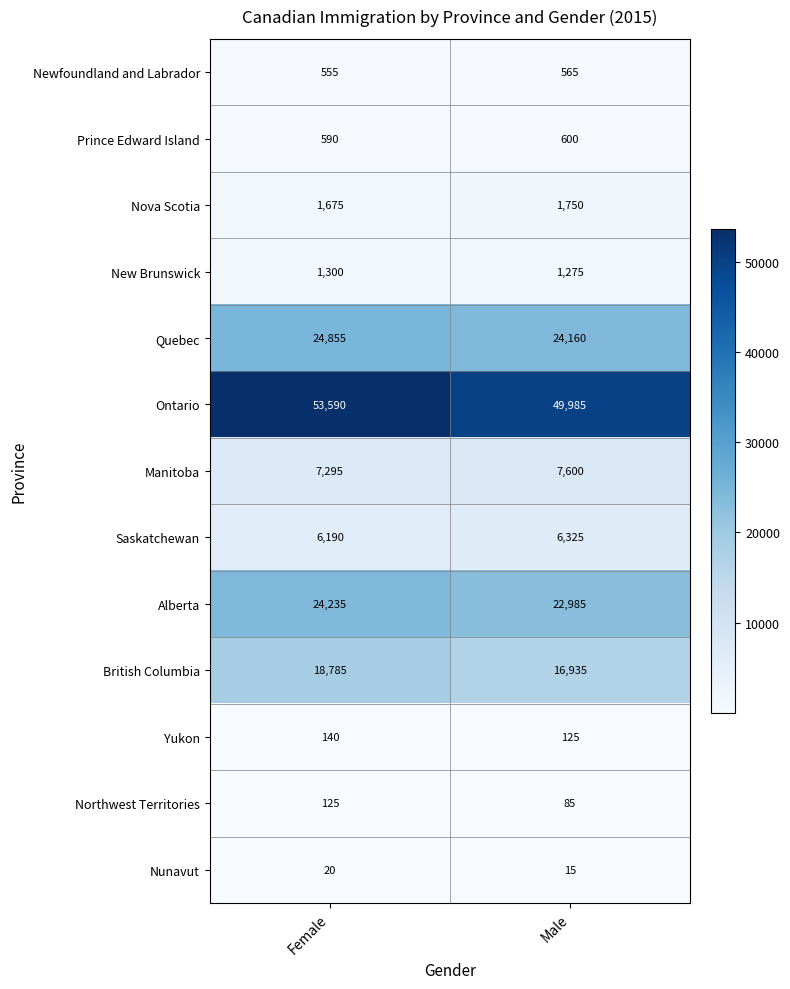

Reading left to right, extract all data points from this chart.

Newfoundland and Labrador: Female=555	Male=565
Prince Edward Island: Female=590	Male=600
Nova Scotia: Female=1675	Male=1750
New Brunswick: Female=1300	Male=1275
Quebec: Female=24855	Male=24160
Ontario: Female=53590	Male=49985
Manitoba: Female=7295	Male=7600
Saskatchewan: Female=6190	Male=6325
Alberta: Female=24235	Male=22985
British Columbia: Female=18785	Male=16935
Yukon: Female=140	Male=125
Northwest Territories: Female=125	Male=85
Nunavut: Female=20	Male=15